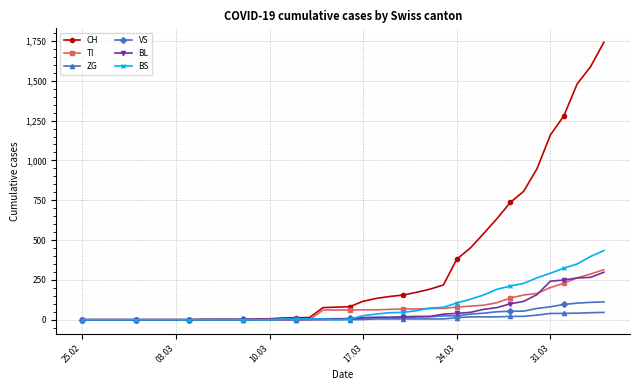

What is the maximum value shown in the chart?

1742